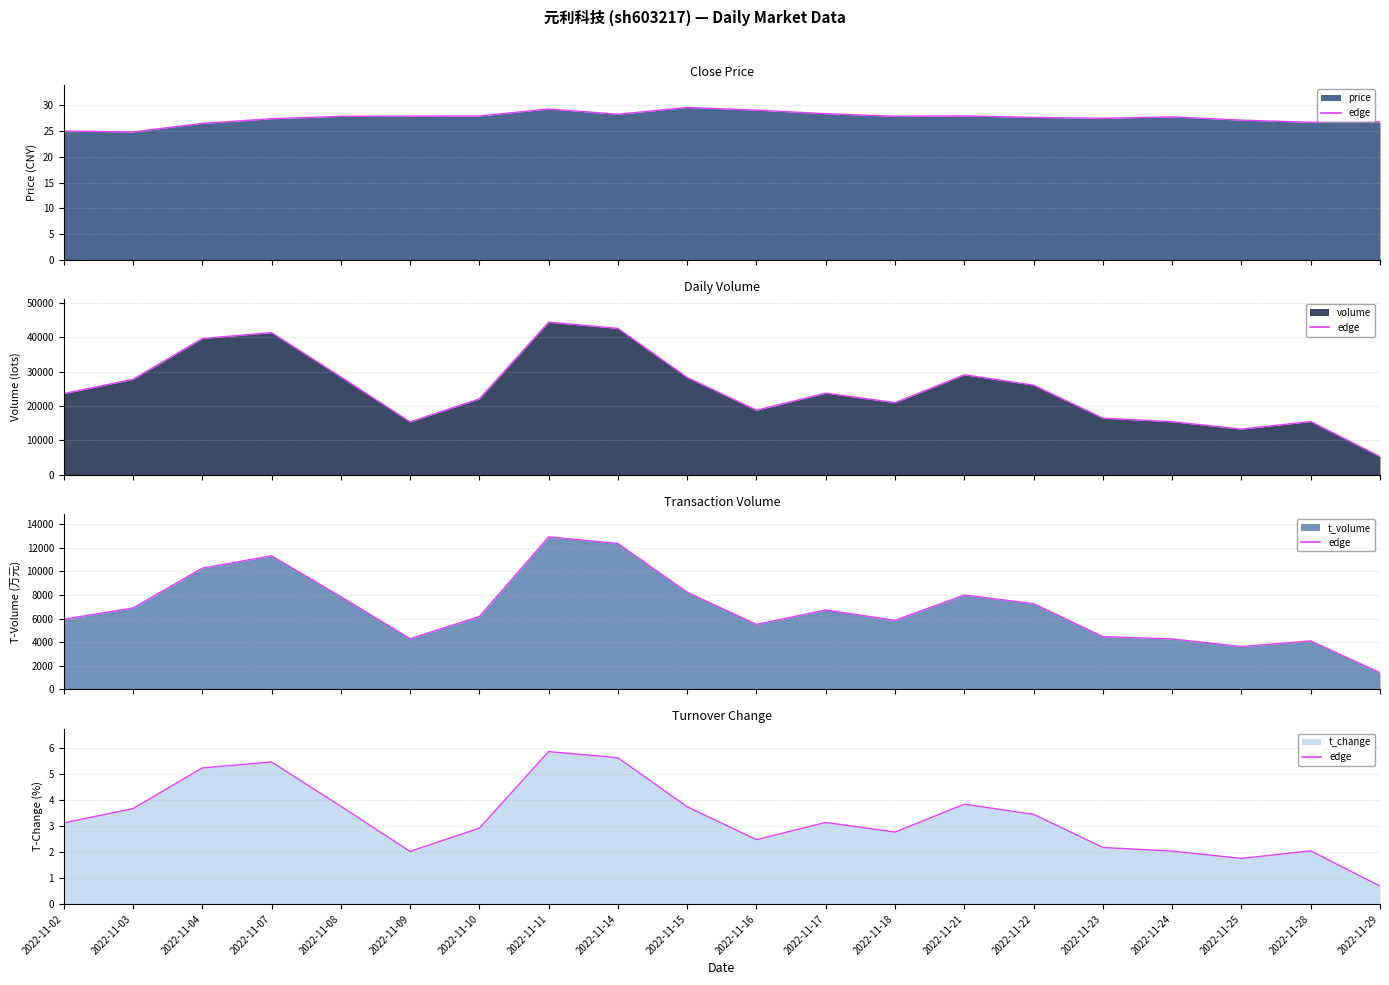

Which category has the lowest value across all series?

2022-11-29